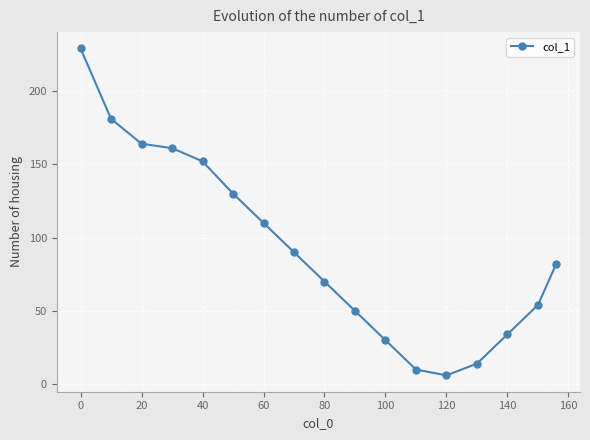

What is the minimum value shown in the chart?

6